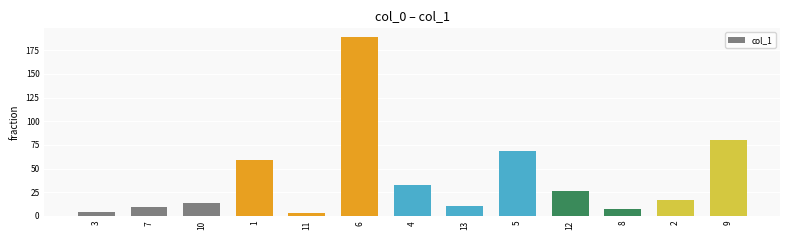

What is the value of the 1st bar from the left?

3.6